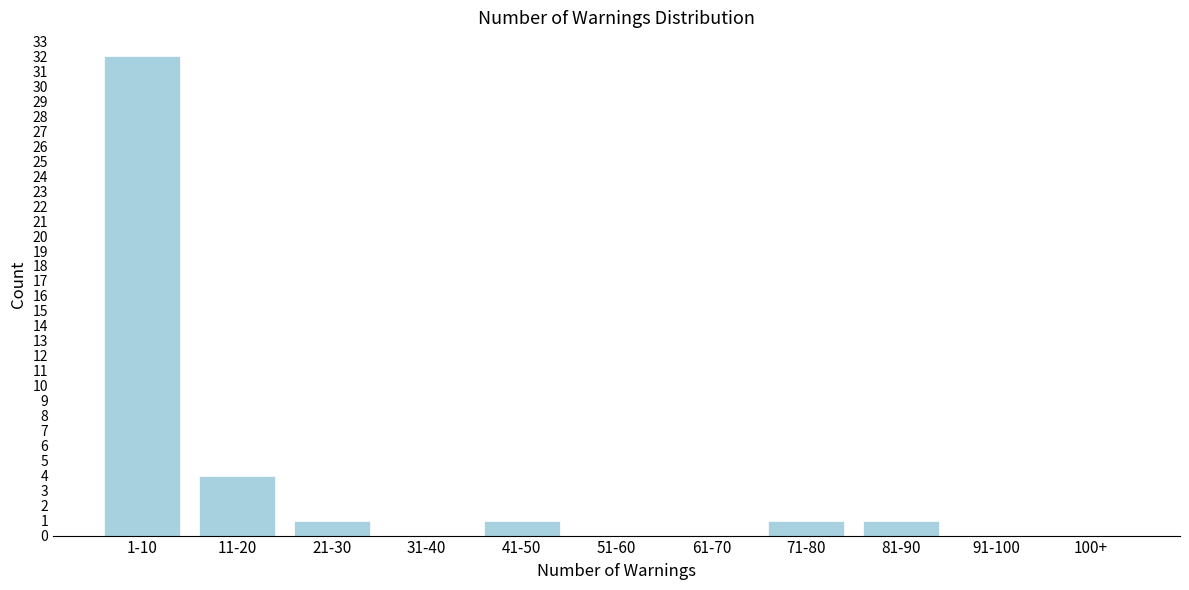

Reading left to right, what are all the values shown in this chart?

1-10=32	11-20=4	21-30=1	31-40=0	41-50=1	51-60=0	61-70=0	71-80=1	81-90=1	91-100=0	100+=0